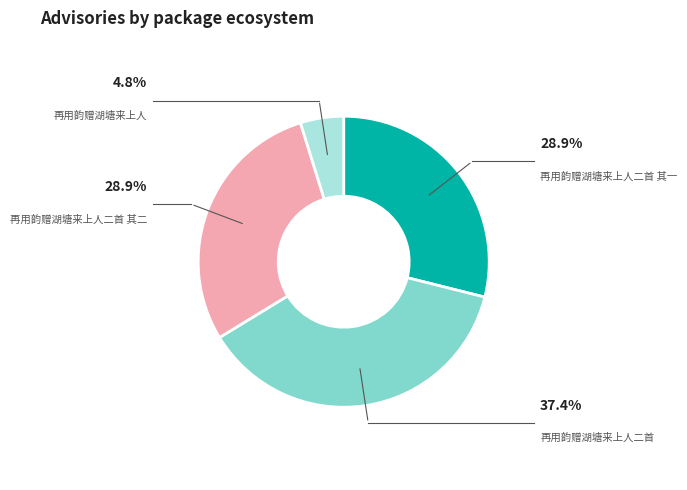

Does any single category account for the majority?

No